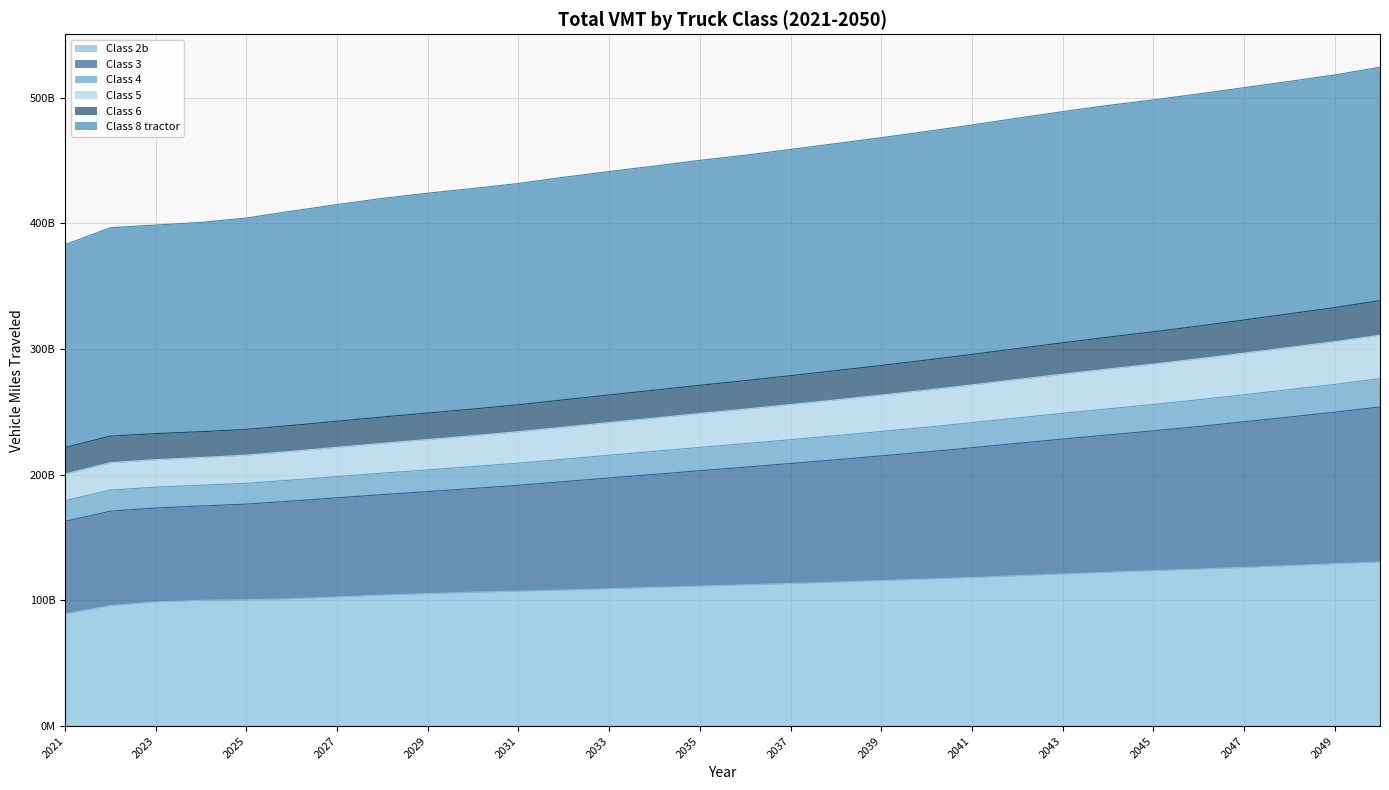

What are all the series names shown in the legend?

Class 2b, Class 3, Class 4, Class 5, Class 6, Class 8 tractor